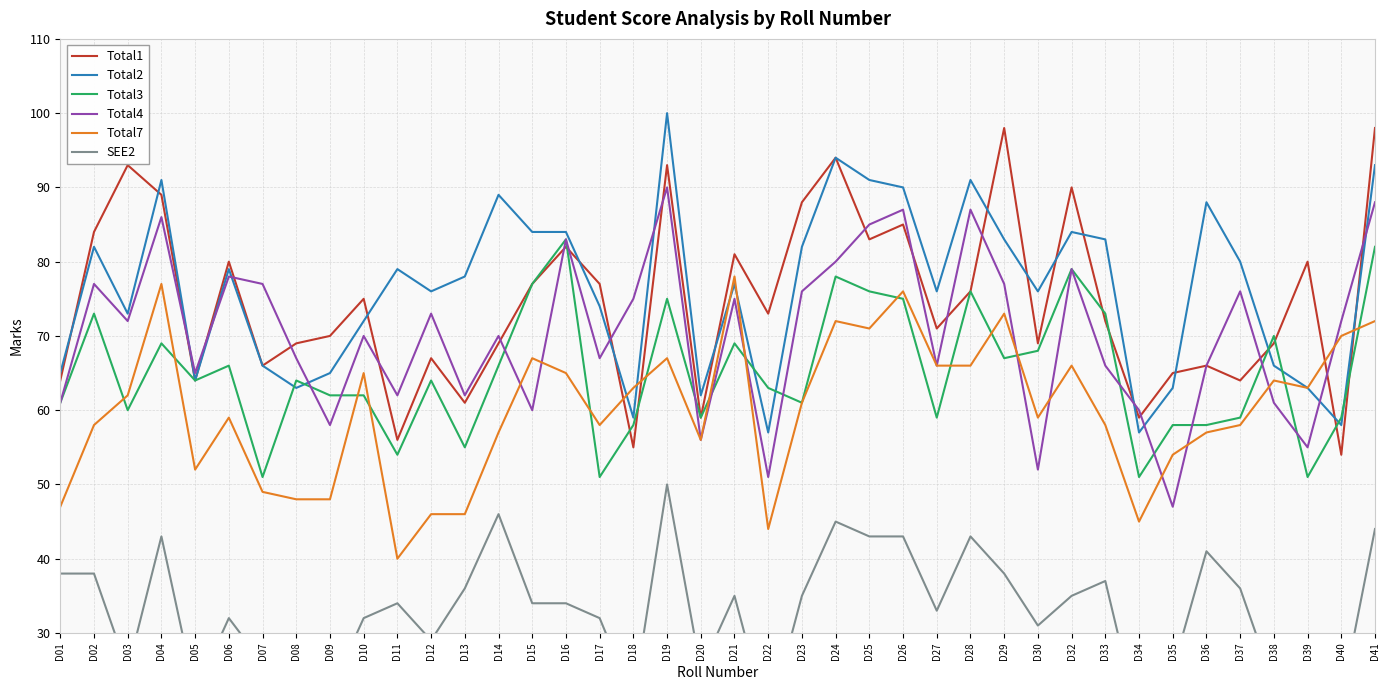

How many data points in Total7 are above 61?

19